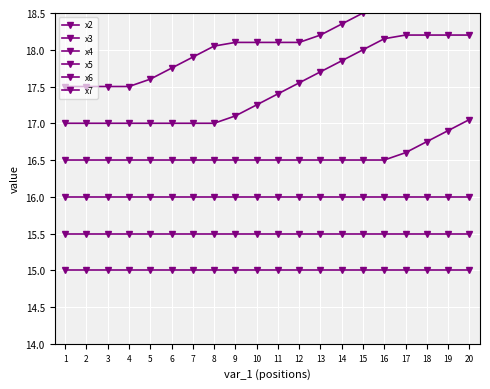

True or false: x7 and x3 intersect in this chart.

False